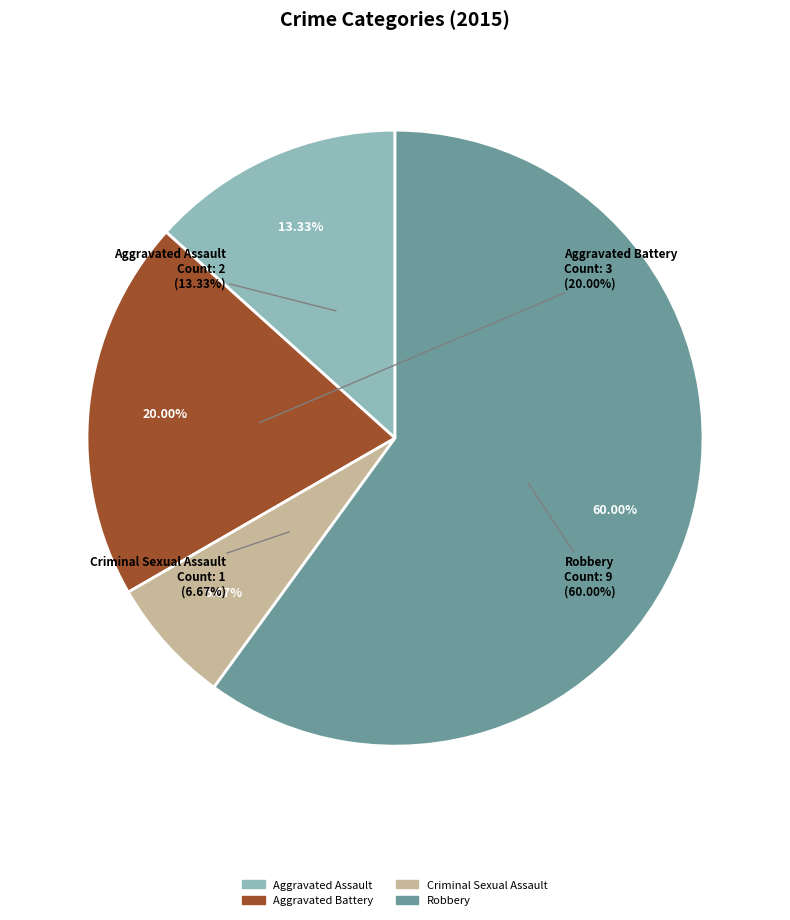

To the nearest percent, what portion does Criminal Sexual Assault represent?

7%